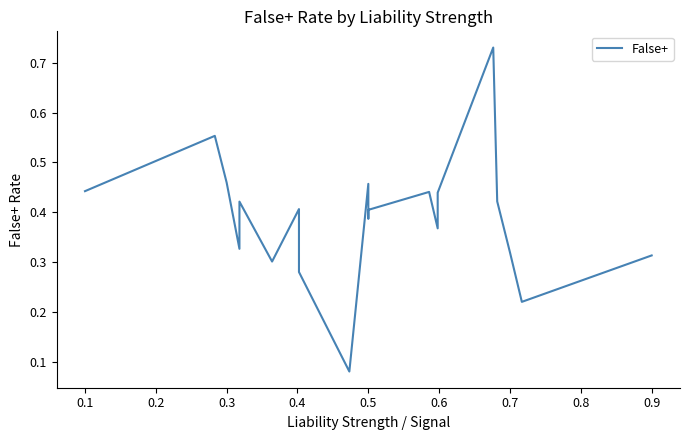

Count the number of categories in the chart.

21